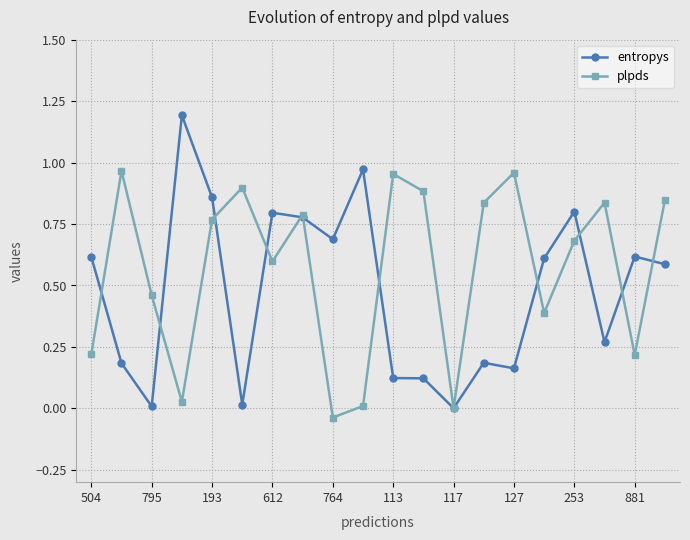

Which series has the largest range (max minus min)?

entropys